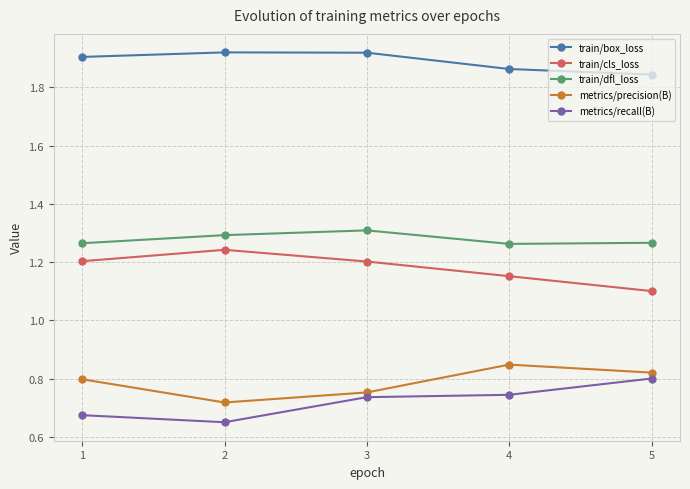

True or false: train/box_loss and train/dfl_loss intersect in this chart.

False